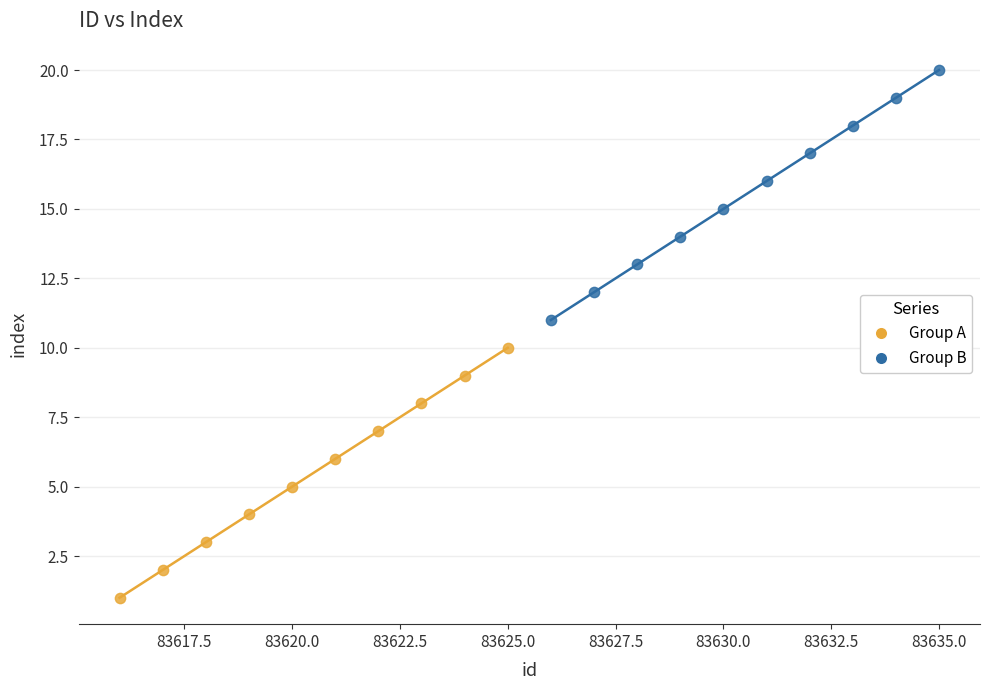

Which series contains the lowest Y value?

Group A